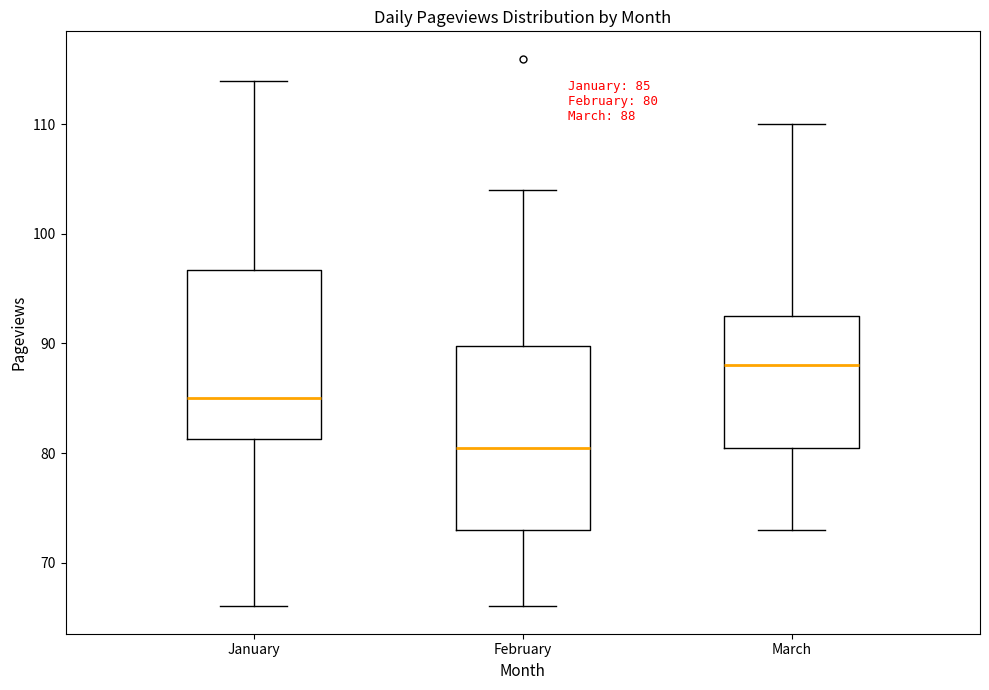

Which box's median line is the highest?

March